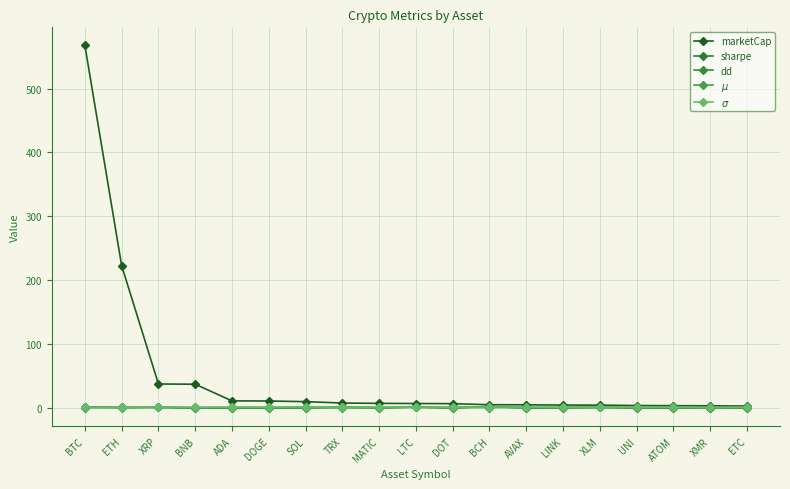

How many intersections are there between sharpe and dd?

9